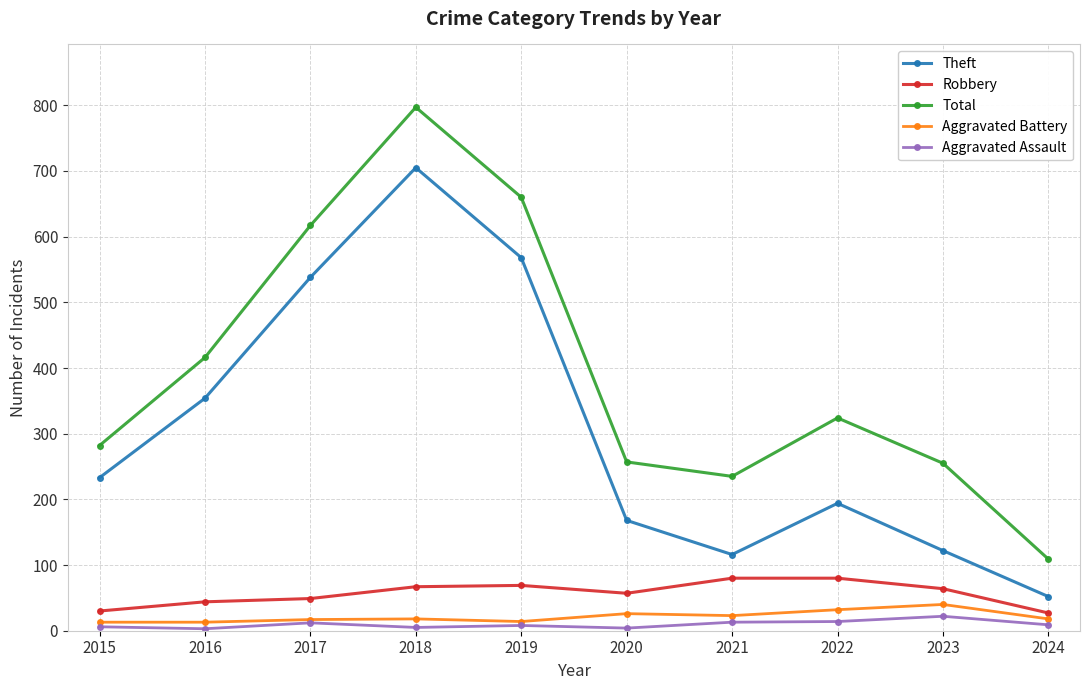

Which series has the largest range (max minus min)?

Total